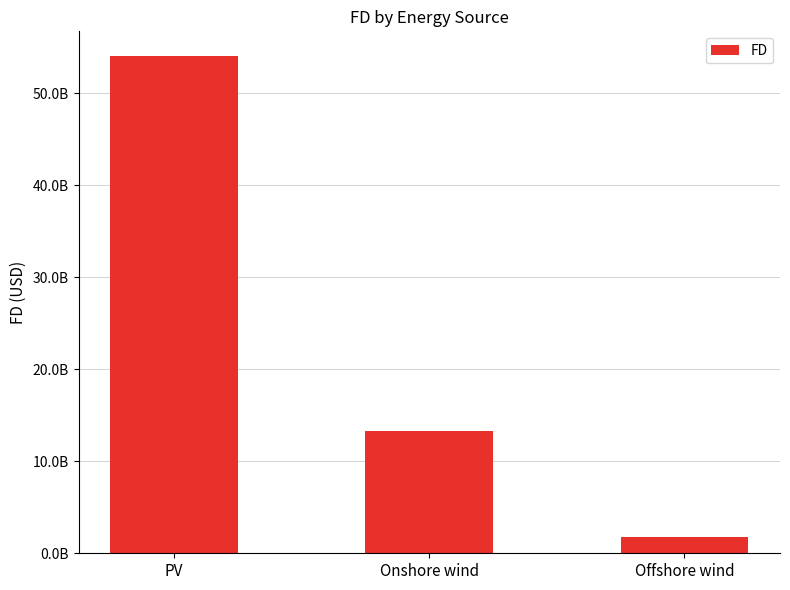

Reading left to right, what are all the values shown in this chart?

PV=54028072618.6	Onshore wind=13245594254.3	Offshore wind=1729281606.9